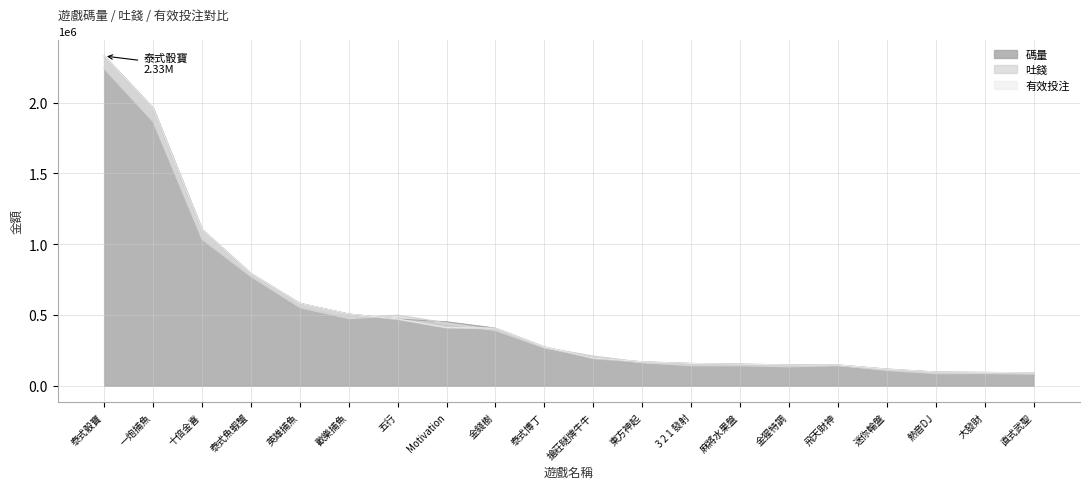

At how many categories does at least one series exceed 2199459?

1